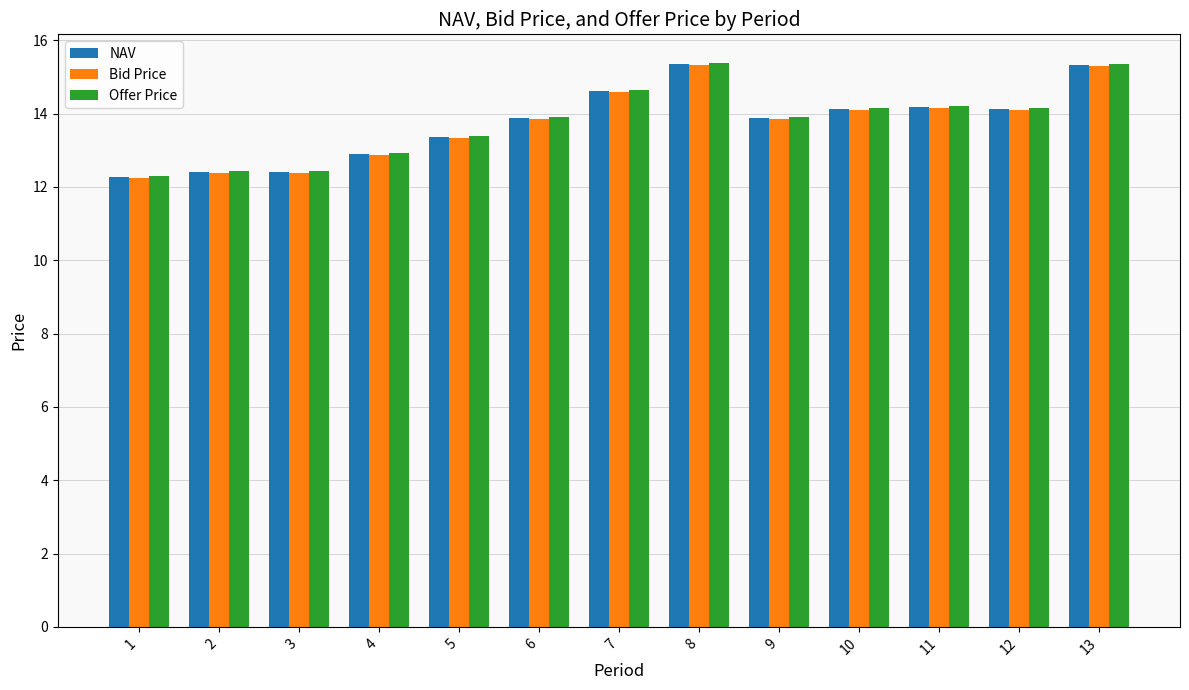

What is the spread (max minus min) of values at 5?

0.1